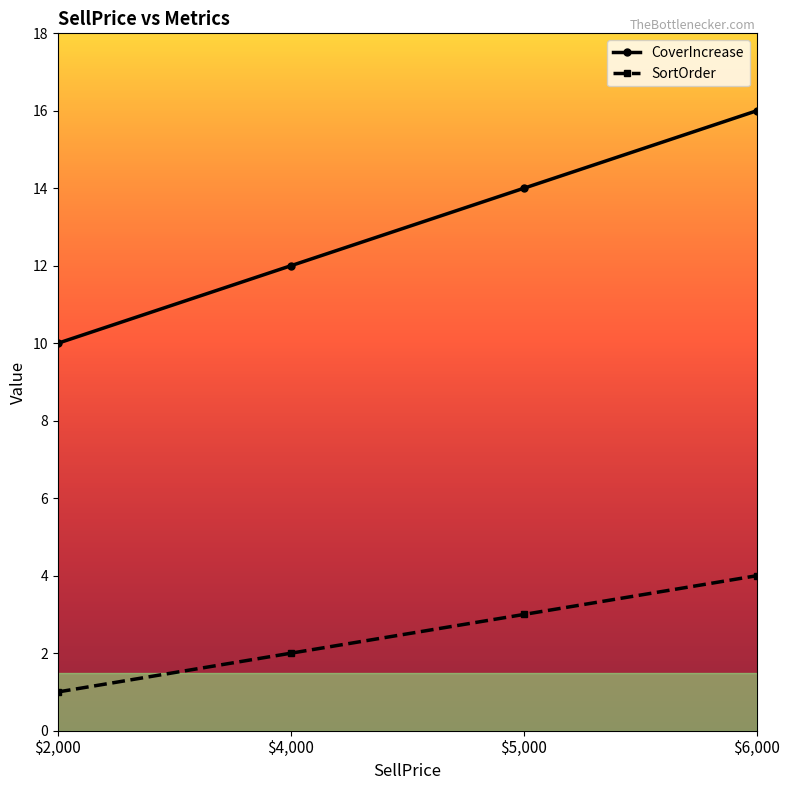

List the series in order of their overall mean, highest first.

CoverIncrease, SortOrder